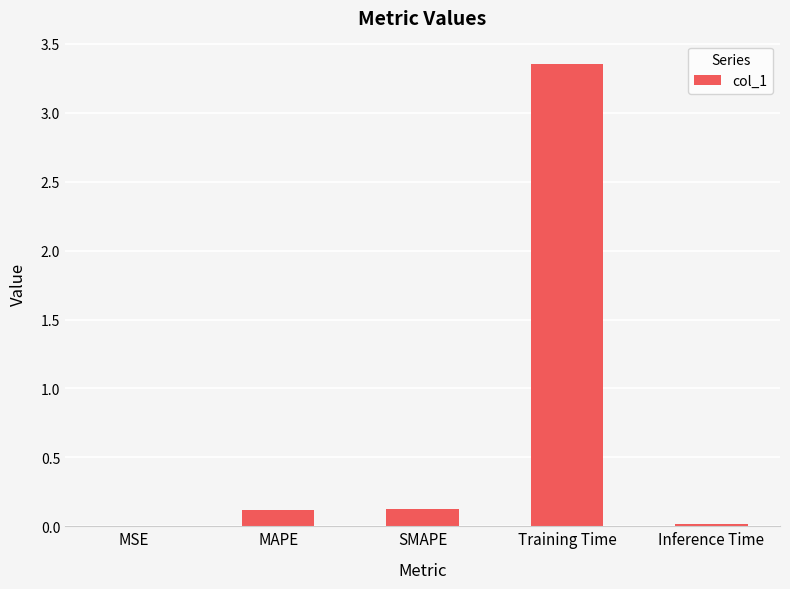

Which label corresponds to the largest value in the chart?

Training Time